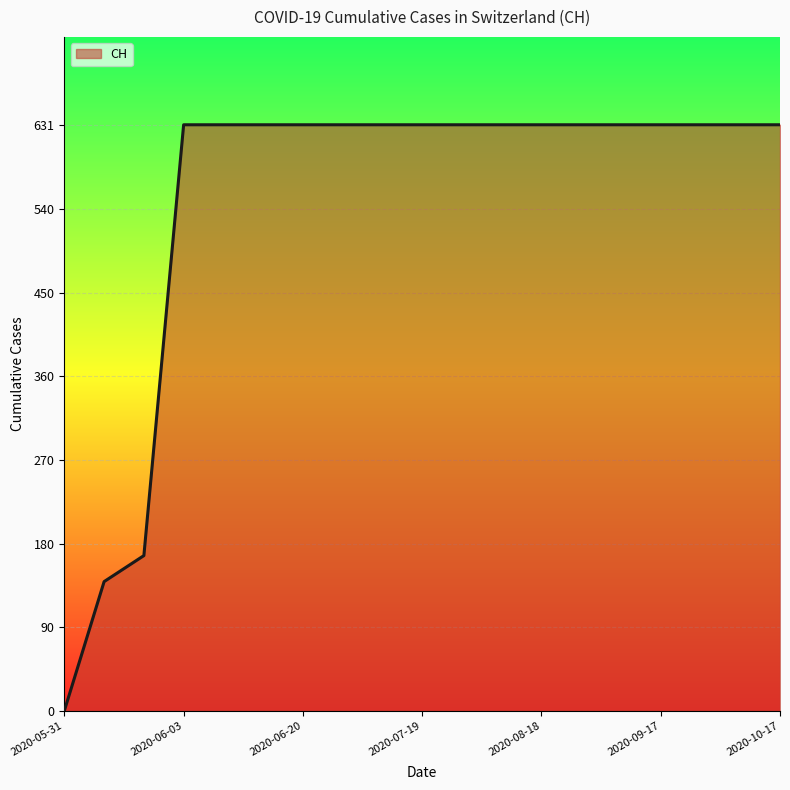

What is the difference between the second highest and minimum values?

631